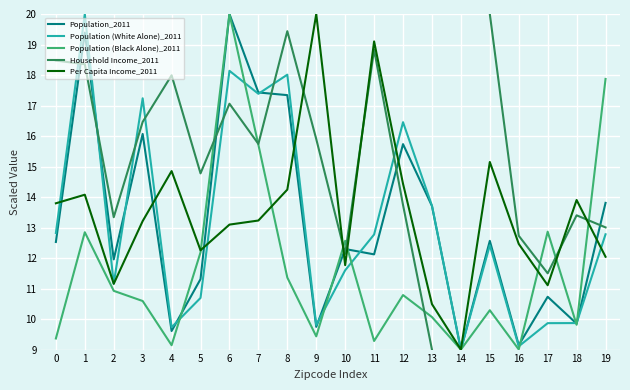

In Population (White Alone)_2011, how many points are lower than both neighbors (excluding endpoints)?

6